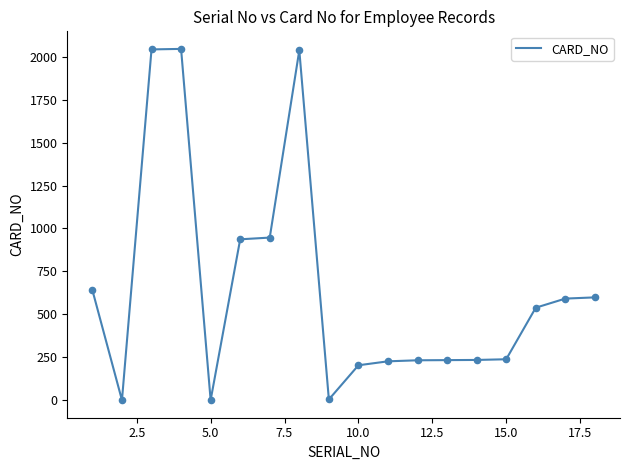

What is the maximum value shown in the chart?

2045.0